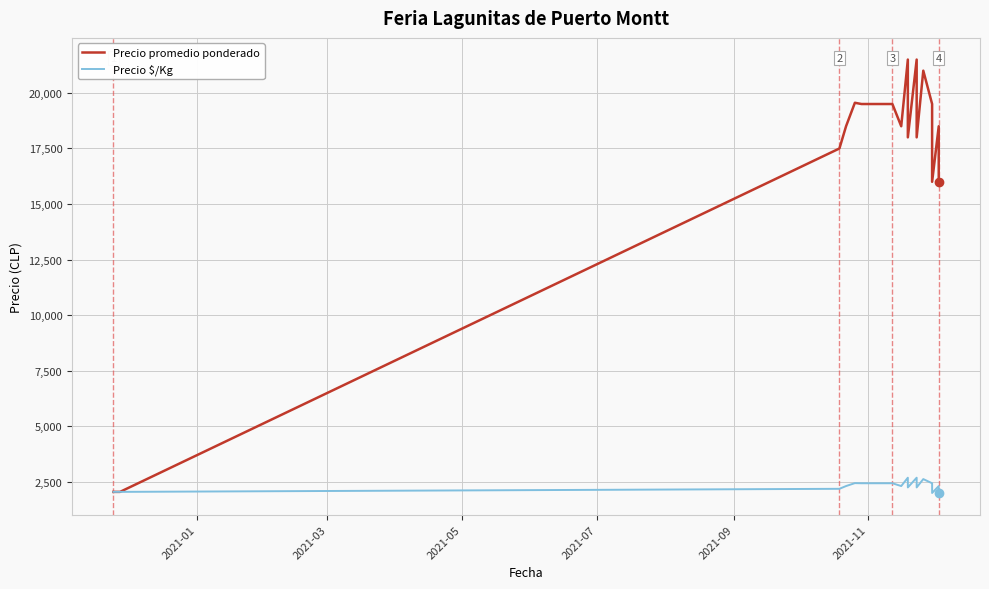

Reading left to right, what are all the values shown in this chart?

Precio promedio ponderado: 2050	2050	17500	18500	19556	19500	19500	19500	19500	18500	21500	18000	21500	18000	21000	19500	16000	18500	16000
Precio $/Kg: 2050	2050	2188	2312	2444	2438	2438	2438	2438	2312	2688	2250	2688	2250	2625	2438	2000	2312	2000